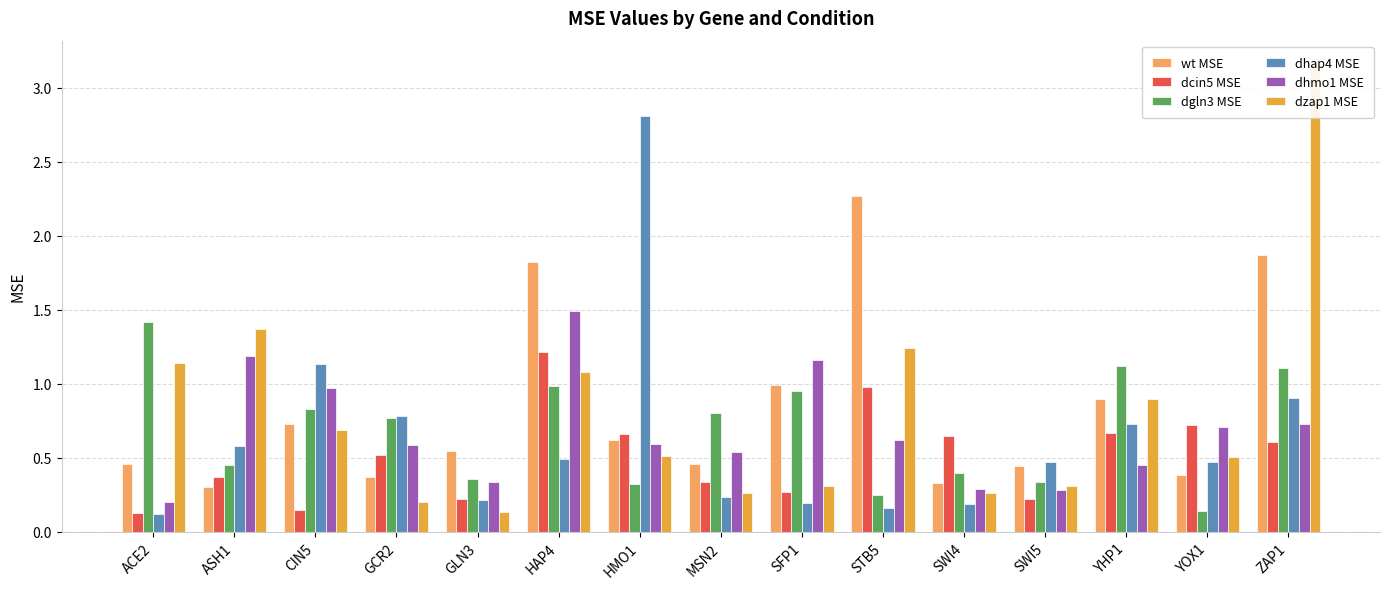

How many categories are shown in the chart?

15